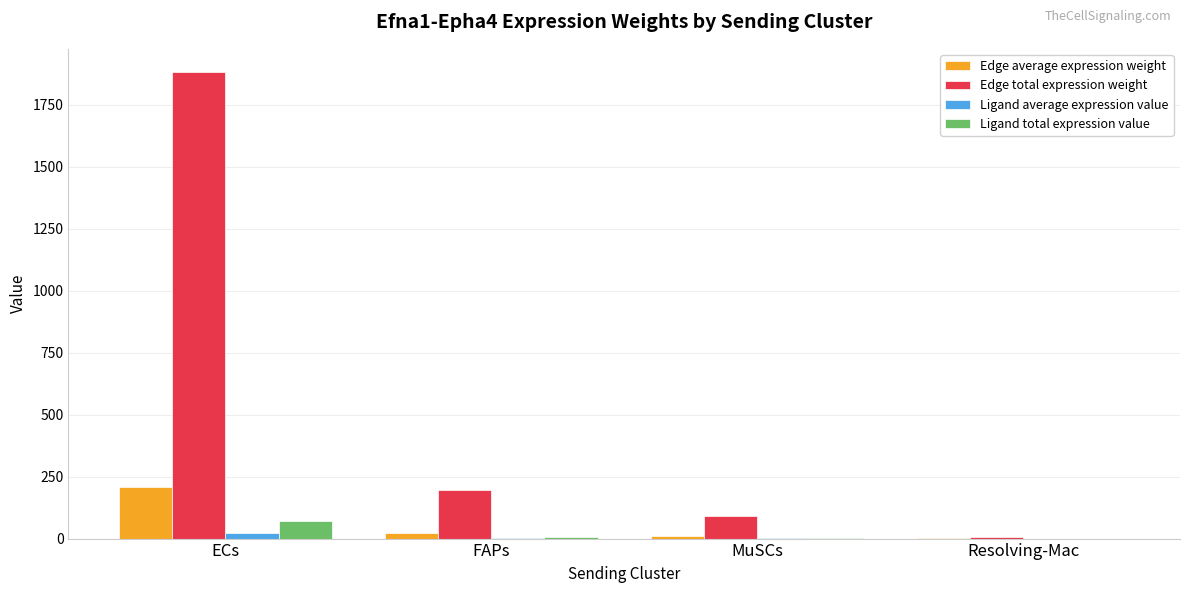

True or false: Edge total expression weight has a value of 1063.0 at ECs.

False